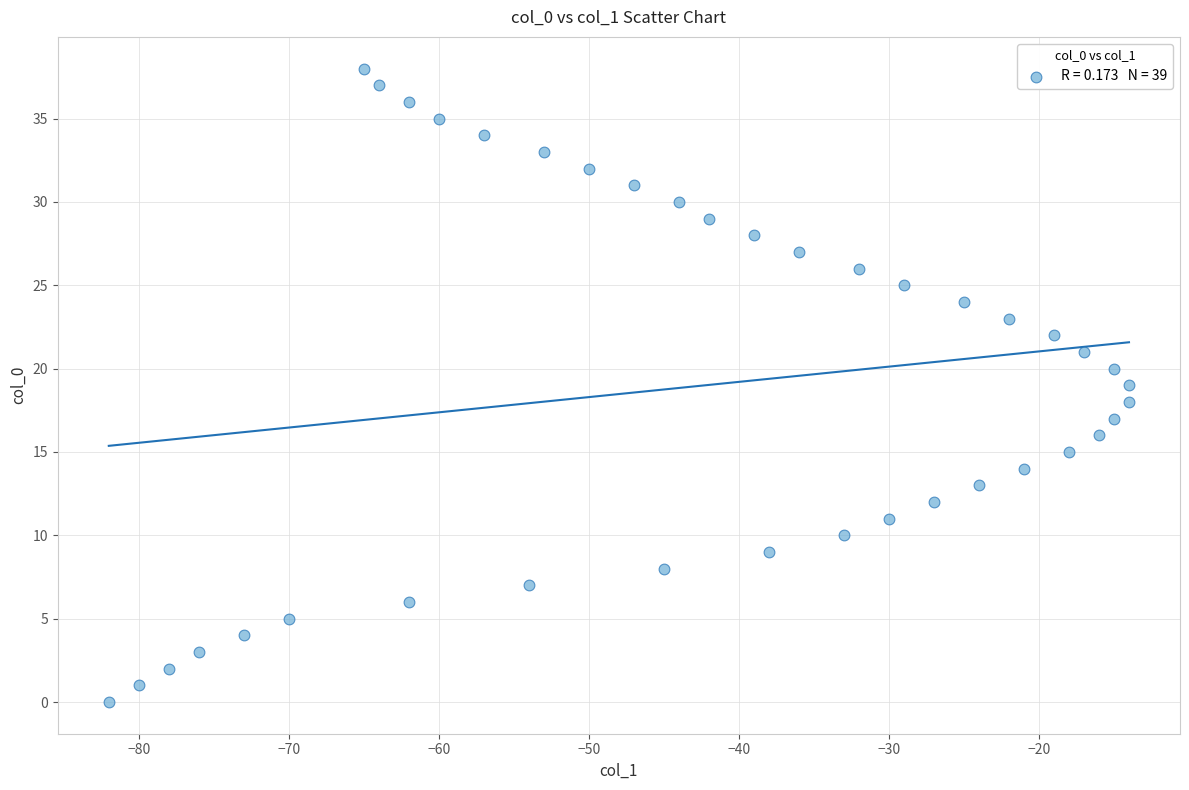

What is the range of X values (max minus min)?

68